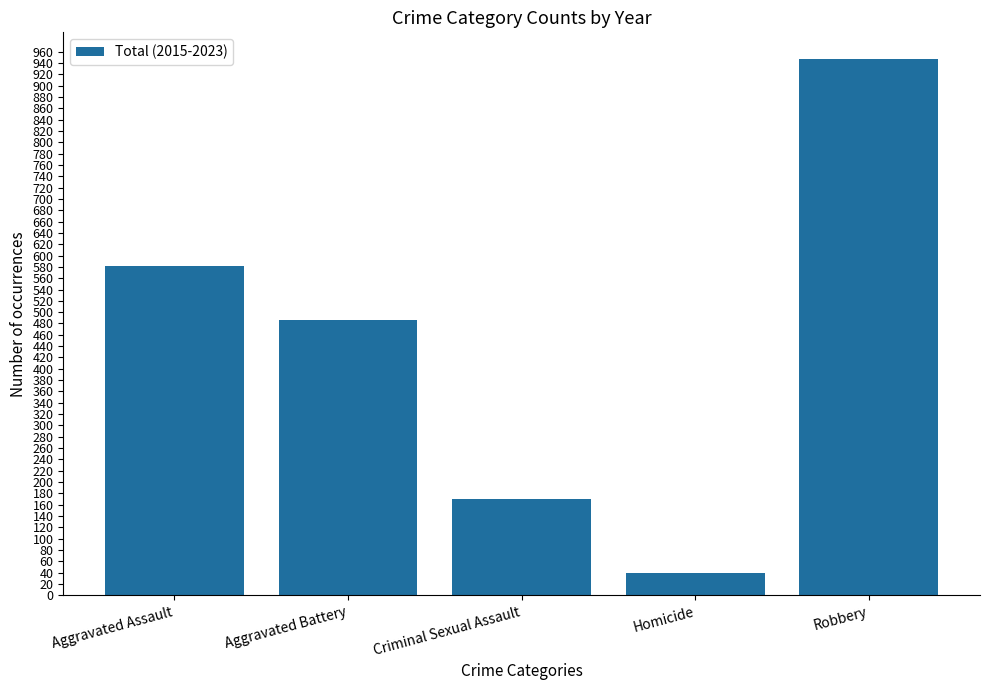

List the labels in order of value, largest first.

Robbery, Aggravated Assault, Aggravated Battery, Criminal Sexual Assault, Homicide